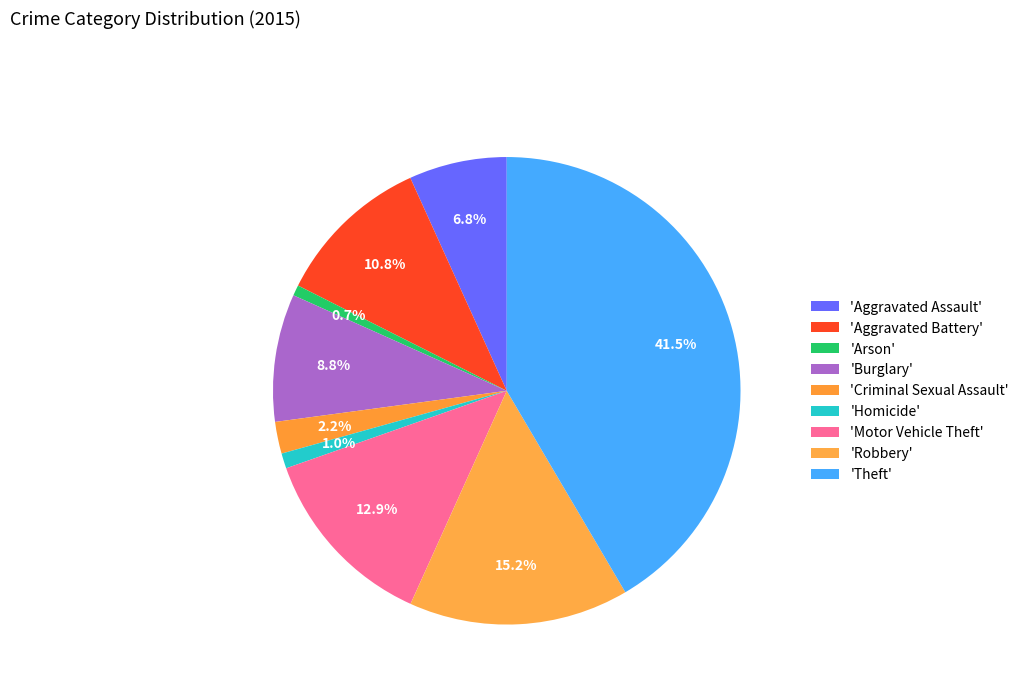

How many slices are in this pie chart?

9